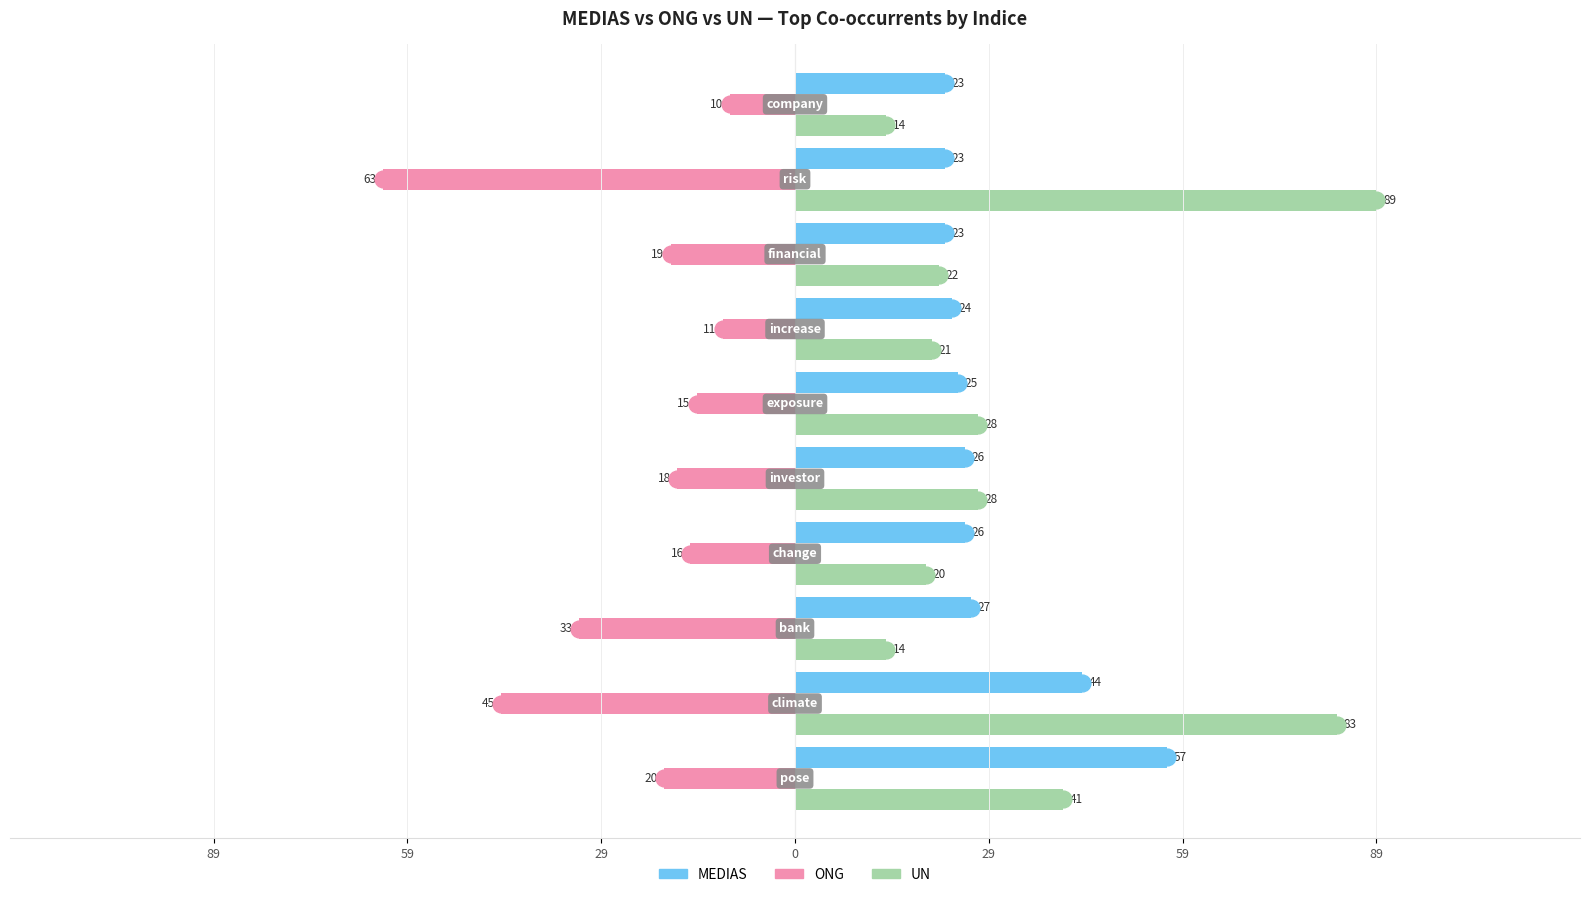

What are all the series names shown in the legend?

MEDIAS, ONG, UN